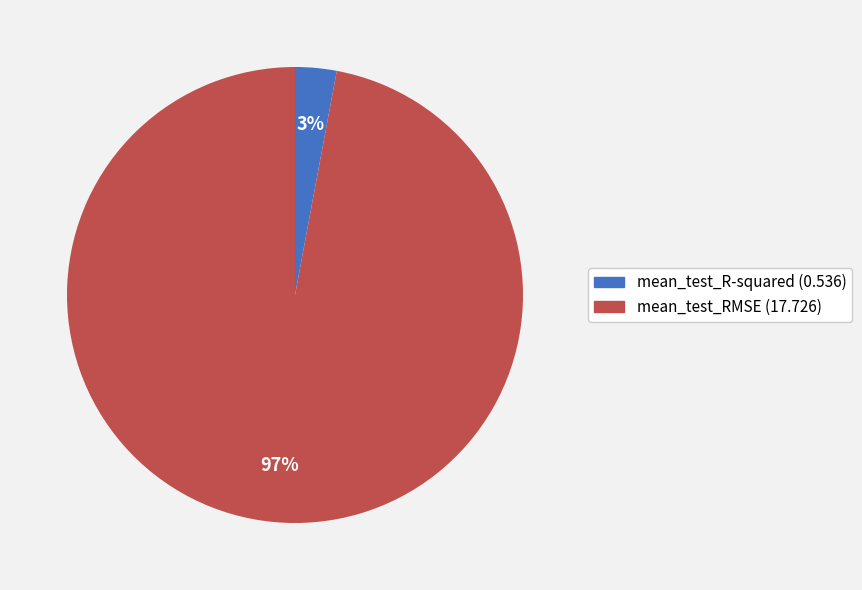

The mean_test_RMSE slice represents 97% of the pie. True or false?

True